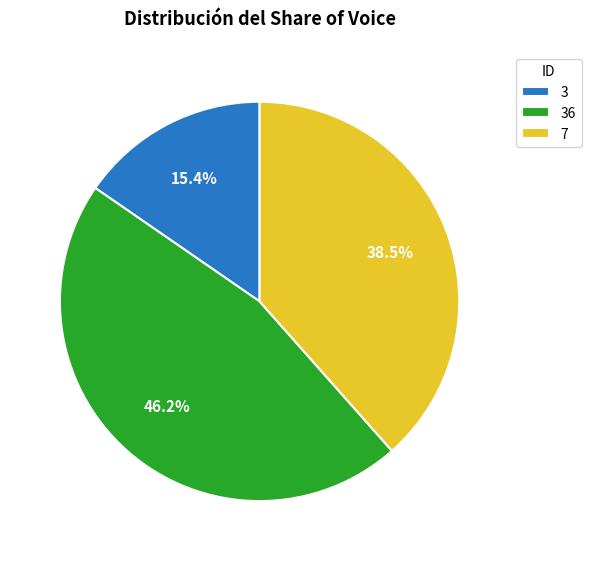

To the nearest percent, what is the combined percentage of 7 and 3?

54%